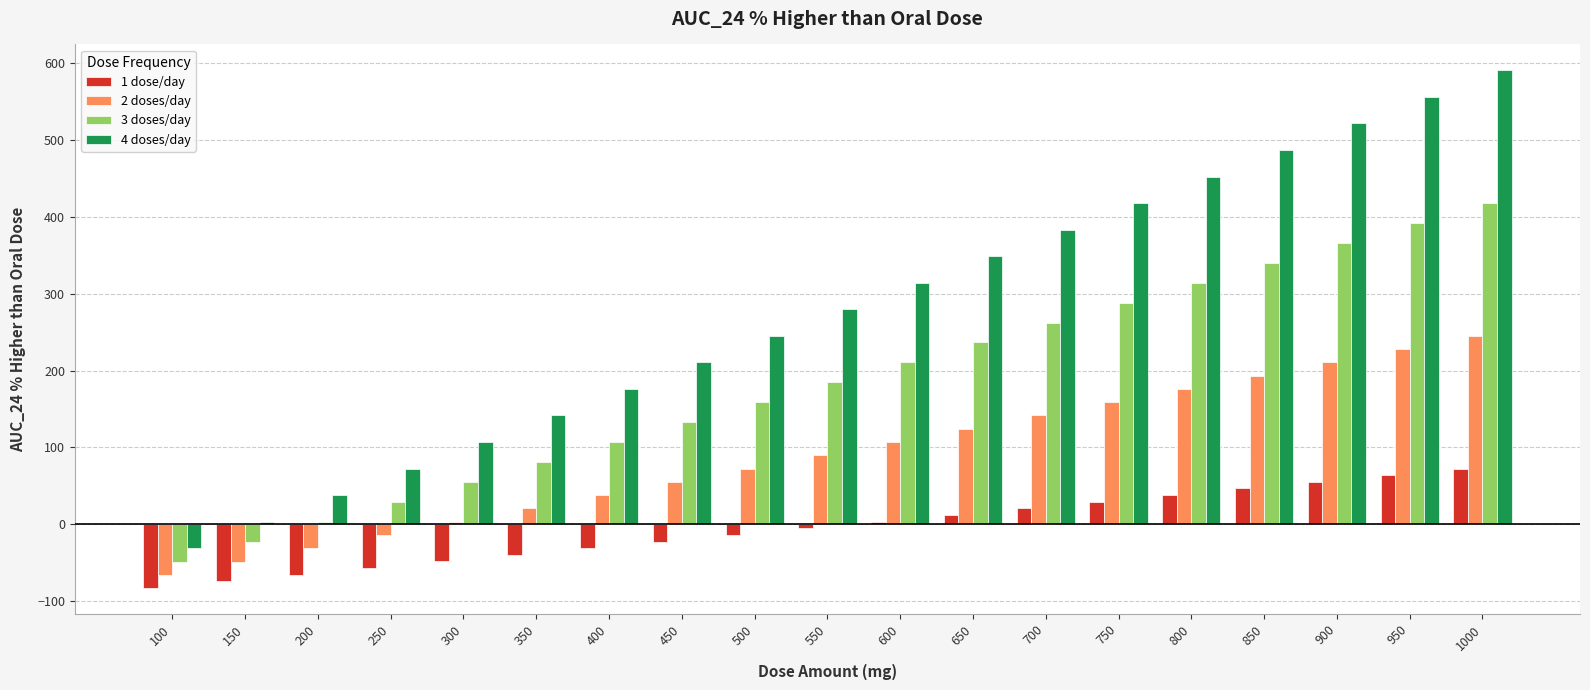

Which series has the largest range (max minus min)?

4 doses/day